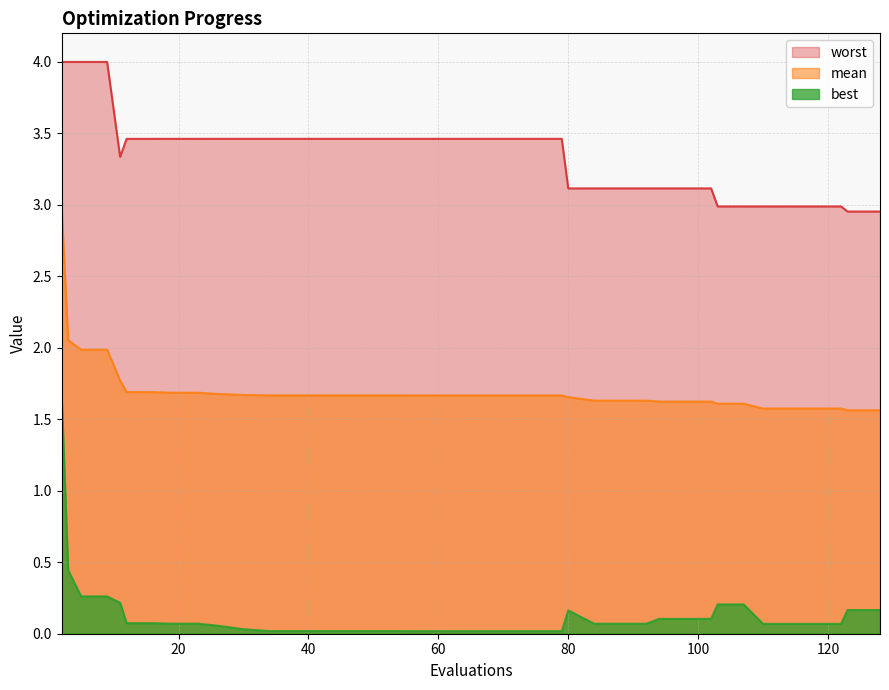

Is it true that mean equals 2.9 at 84?

False